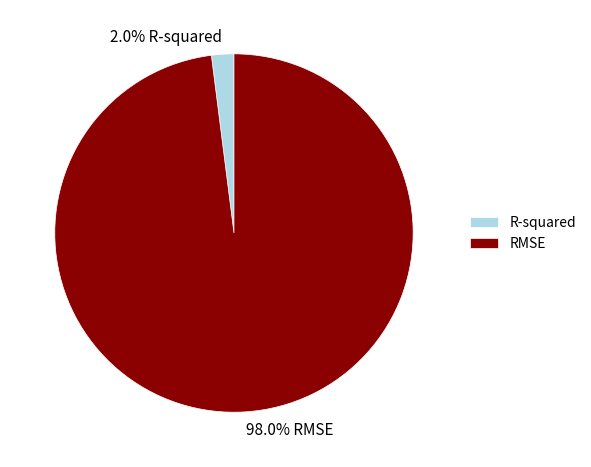

What percentage is NOT represented by RMSE?

2.0%